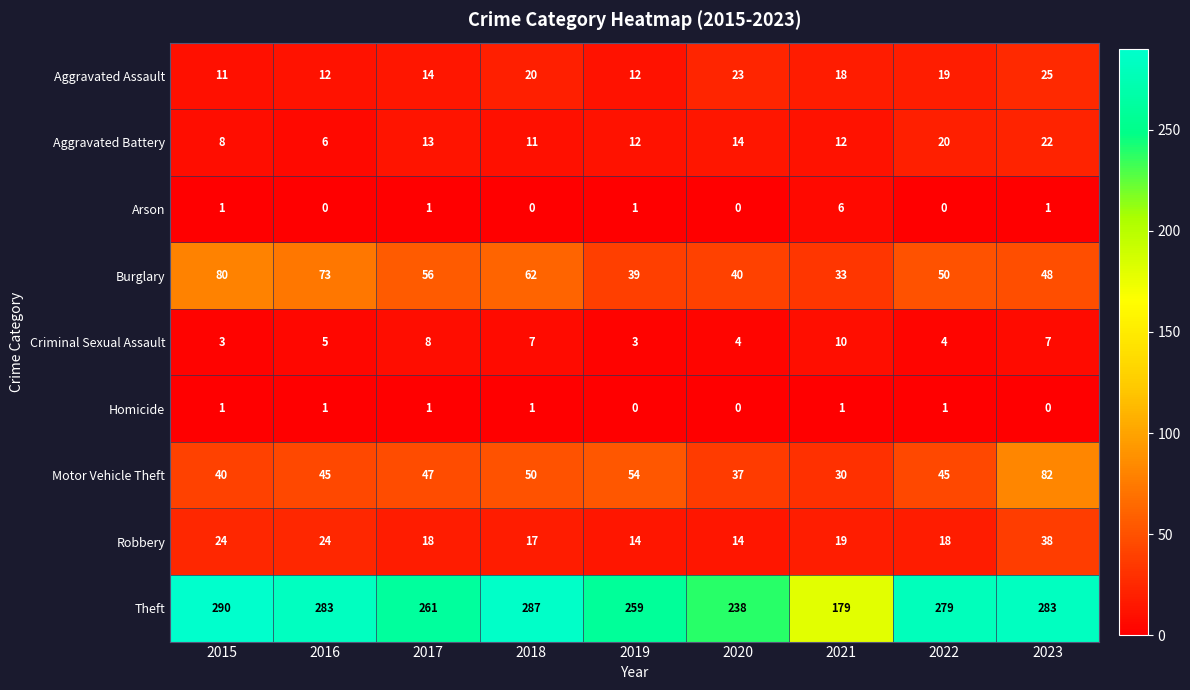

What is the greatest value displayed?

290